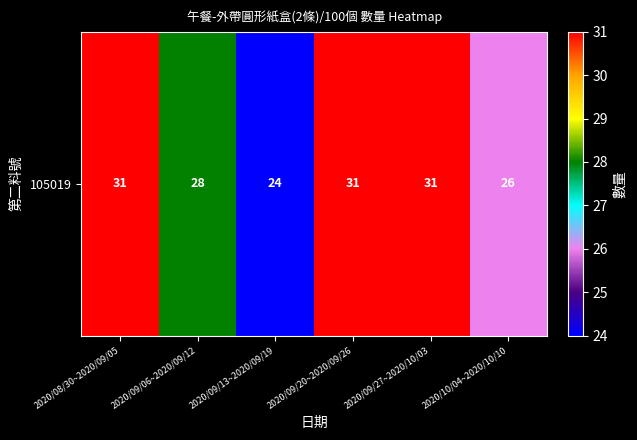

What is the greatest value displayed?

31